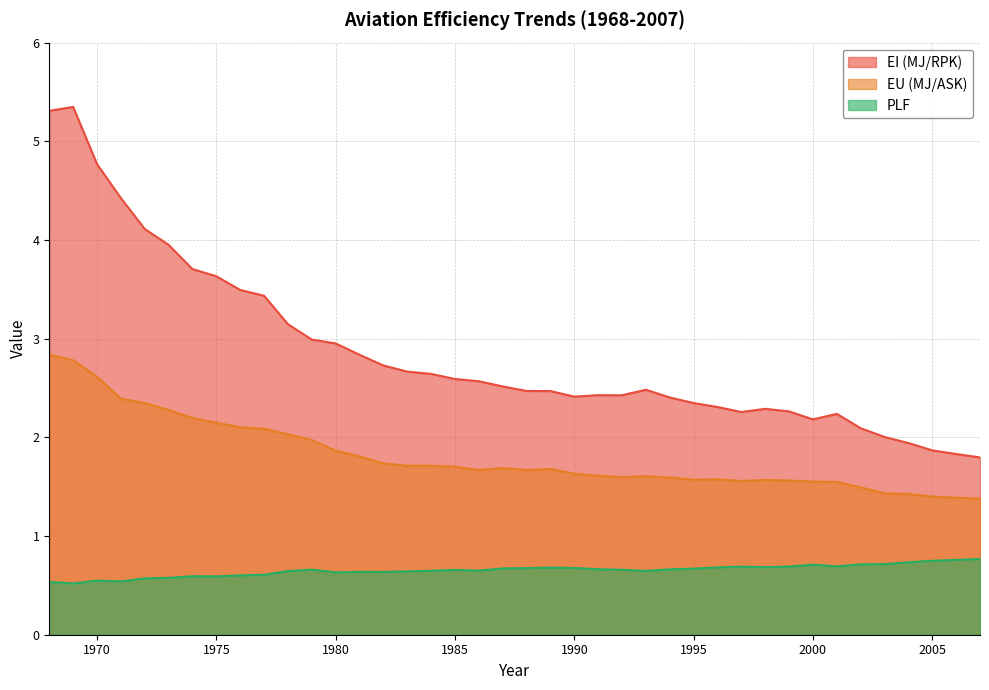

Count the number of categories in the chart.

40